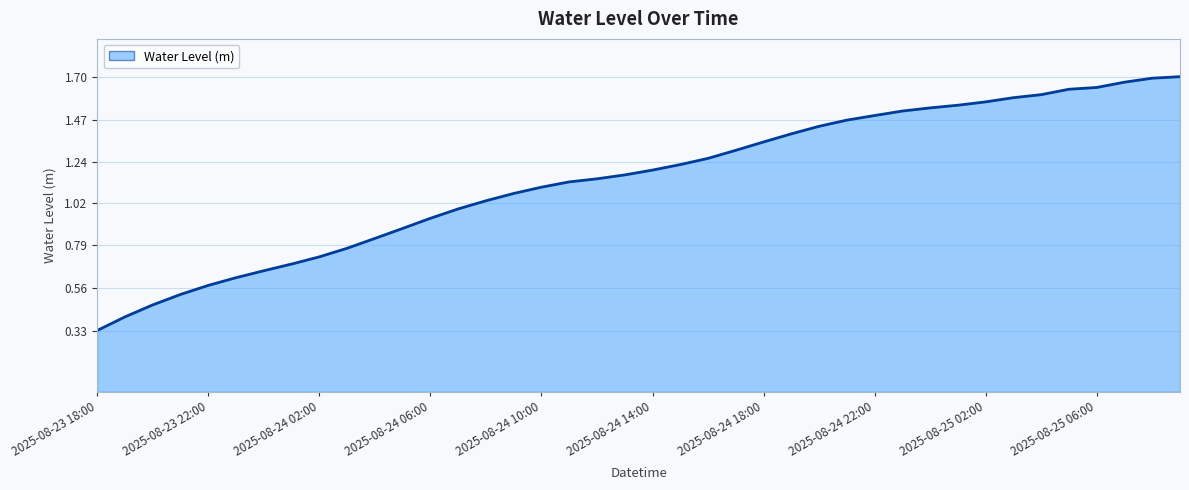

What is the sum of all values?

45.9